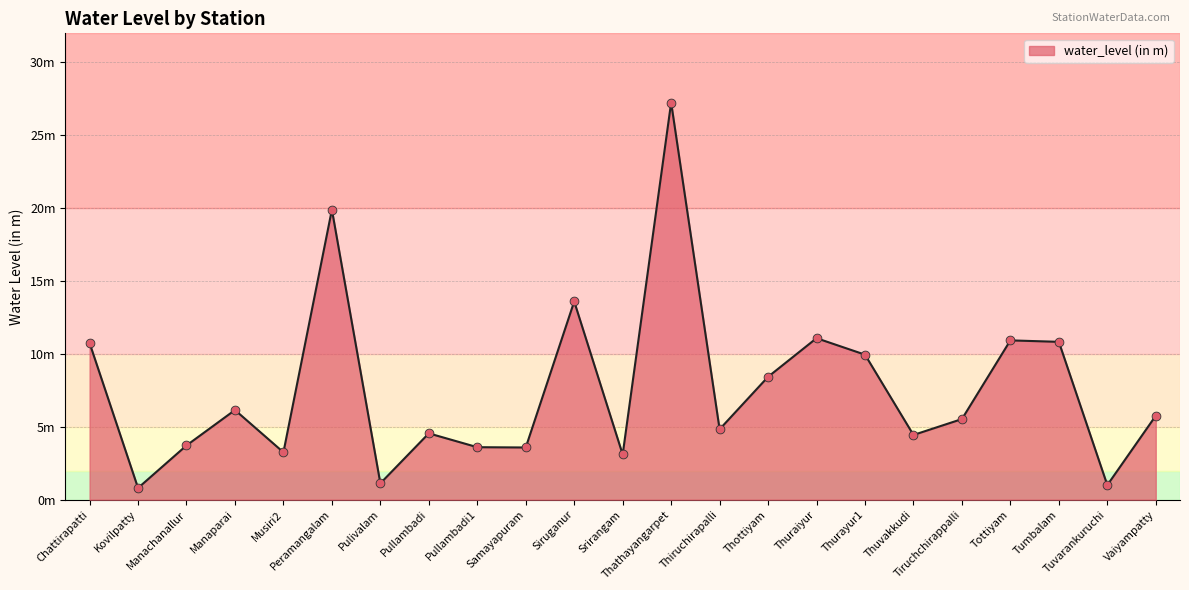

Approximately how many times larger is the value at Tumbalam compared to Thottiyam?

1.3